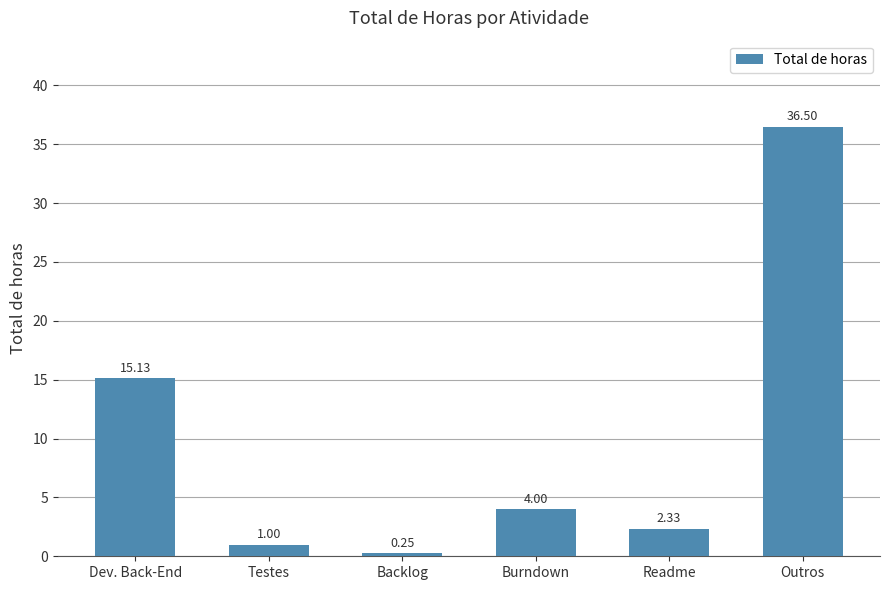

Which has a higher value, Burndown or Testes?

Burndown